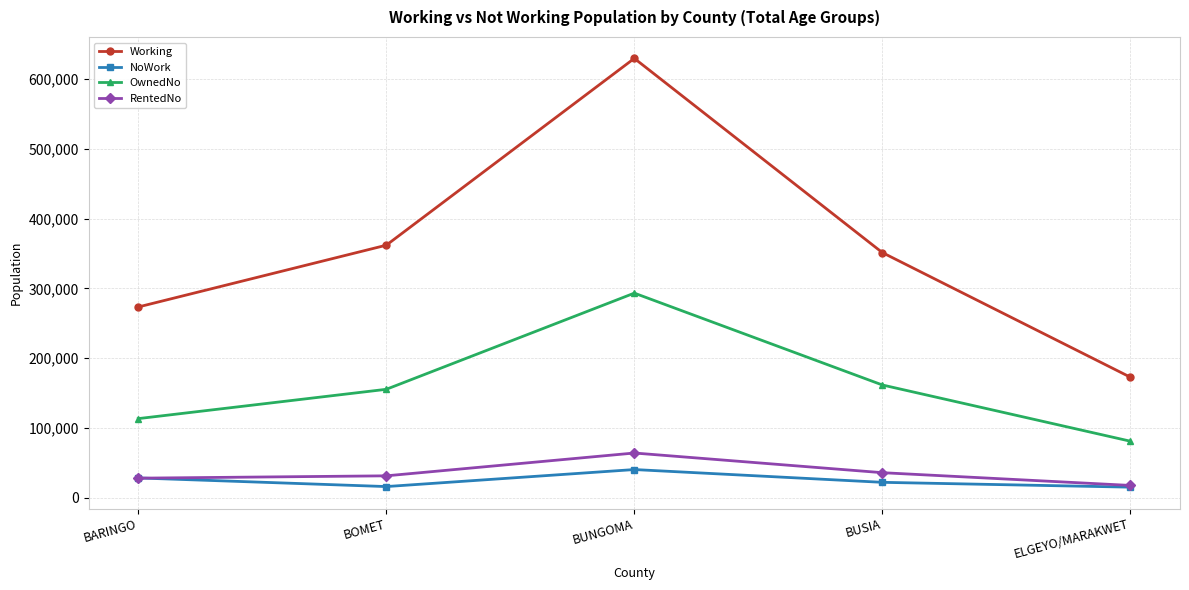

Is the value of RentedNo at ELGEYO/MARAKWET greater than the value of OwnedNo at ELGEYO/MARAKWET?

No